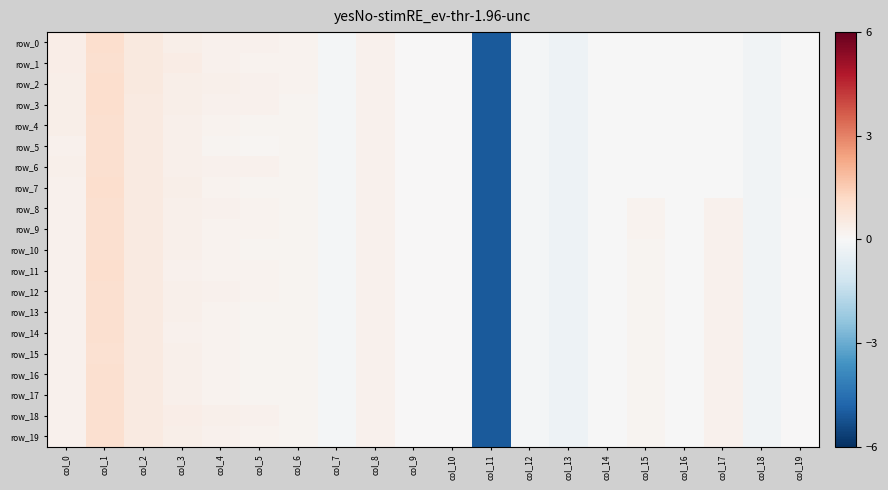

Reading right to left, transcribe all the data shown in this chart.

row_0: -0.0	-0.2	-0.0	-0.0	-0.0	-0.0	-0.3	-0.1	-5.1	0.0	0.0	0.2	-0.1	0.2	0.2	0.3	0.3	0.6	1.0	0.4
row_1: -0.0	-0.2	-0.0	-0.0	-0.0	-0.0	-0.3	-0.1	-5.1	0.0	0.0	0.2	-0.1	0.2	0.2	0.3	0.4	0.6	1.0	0.4
row_2: -0.0	-0.2	-0.0	-0.0	-0.0	-0.0	-0.3	-0.1	-5.1	0.0	0.0	0.2	-0.1	0.2	0.3	0.3	0.3	0.6	1.0	0.4
row_3: -0.0	-0.2	-0.0	-0.0	-0.0	-0.0	-0.3	-0.1	-5.1	0.0	0.0	0.2	-0.1	0.2	0.2	0.3	0.3	0.6	1.0	0.4
row_4: -0.0	-0.2	-0.0	-0.0	-0.0	-0.0	-0.3	-0.1	-5.1	0.0	0.0	0.2	-0.1	0.2	0.2	0.2	0.3	0.6	1.0	0.3
row_5: -0.0	-0.2	-0.0	-0.0	-0.0	-0.0	-0.3	-0.1	-5.1	0.0	0.0	0.2	-0.1	0.1	0.1	0.2	0.3	0.6	1.0	0.3
row_6: -0.0	-0.2	-0.0	-0.0	-0.0	-0.0	-0.3	-0.1	-5.1	0.0	0.0	0.2	-0.1	0.2	0.2	0.3	0.3	0.6	1.0	0.3
row_7: -0.0	-0.2	-0.0	-0.0	-0.0	-0.0	-0.3	-0.1	-5.1	0.0	0.0	0.2	-0.1	0.2	0.2	0.2	0.3	0.5	1.0	0.3
row_8: 0.0	-0.2	0.3	-0.0	0.2	-0.0	-0.3	-0.1	-5.1	0.0	0.0	0.2	-0.1	0.1	0.2	0.2	0.3	0.5	1.0	0.3
row_9: 0.0	-0.2	0.3	-0.0	0.2	-0.0	-0.3	-0.1	-5.1	0.0	0.0	0.2	-0.1	0.2	0.2	0.2	0.3	0.5	1.0	0.3
row_10: 0.0	-0.2	0.3	-0.0	0.2	-0.0	-0.3	-0.1	-5.1	0.0	0.0	0.2	-0.1	0.2	0.2	0.2	0.3	0.5	1.0	0.3
row_11: 0.0	-0.2	0.3	-0.0	0.2	-0.0	-0.3	-0.1	-5.1	0.0	0.0	0.2	-0.1	0.2	0.2	0.2	0.3	0.5	1.0	0.3
row_12: 0.0	-0.2	0.3	-0.0	0.2	-0.0	-0.3	-0.1	-5.1	0.0	0.0	0.2	-0.1	0.2	0.2	0.2	0.3	0.5	1.0	0.3
row_13: 0.0	-0.2	0.3	-0.0	0.2	-0.0	-0.3	-0.1	-5.1	0.0	0.0	0.2	-0.1	0.2	0.2	0.2	0.3	0.5	1.0	0.3
row_14: 0.0	-0.2	0.3	-0.0	0.2	-0.0	-0.3	-0.1	-5.1	0.0	0.0	0.2	-0.1	0.2	0.2	0.2	0.3	0.5	1.0	0.2
row_15: 0.0	-0.2	0.3	-0.0	0.2	-0.0	-0.3	-0.1	-5.1	0.0	0.0	0.2	-0.1	0.2	0.2	0.2	0.3	0.5	0.9	0.2
row_16: 0.0	-0.2	0.3	-0.0	0.2	-0.0	-0.3	-0.1	-5.1	0.0	0.0	0.2	-0.1	0.2	0.2	0.2	0.3	0.5	1.0	0.3
row_17: 0.0	-0.2	0.3	-0.0	0.2	-0.0	-0.3	-0.1	-5.1	0.0	0.0	0.2	-0.1	0.2	0.2	0.2	0.3	0.5	1.0	0.3
row_18: 0.0	-0.2	0.3	-0.0	0.2	-0.0	-0.3	-0.1	-5.1	0.0	0.0	0.2	-0.1	0.2	0.3	0.3	0.4	0.5	1.0	0.3
row_19: 0.0	-0.2	0.3	-0.0	0.2	-0.0	-0.3	-0.1	-5.1	0.0	0.0	0.2	-0.1	0.2	0.2	0.3	0.4	0.5	1.0	0.3